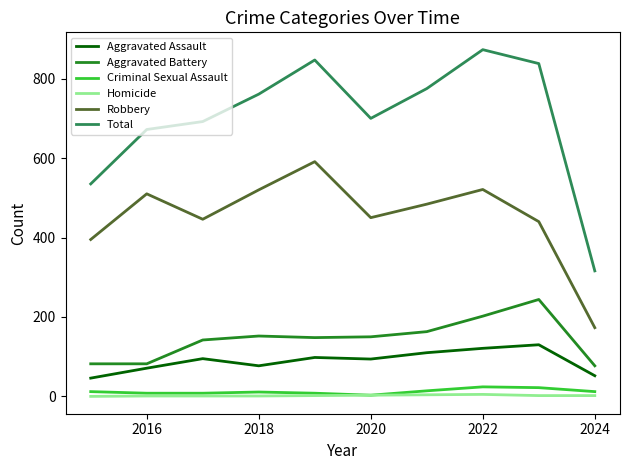

What is the average value of the Criminal Sexual Assault series?

12